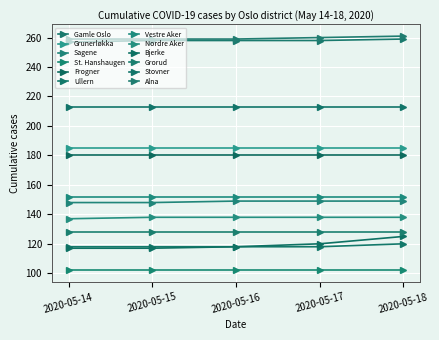

What is the approximate value of Gamle Oslo at 2020-05-18?

259